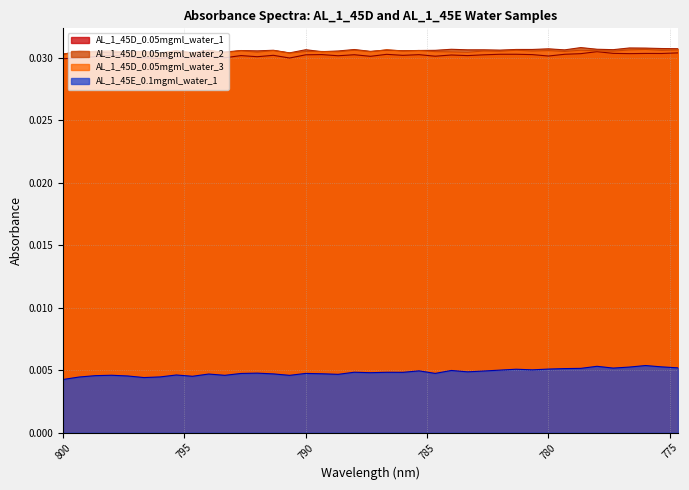

Is the value of AL_1_45E_0.1mgml_water_1 line at 7 greater than the value of AL_1_45D_0.05mgml_water_3 line at 30?

No